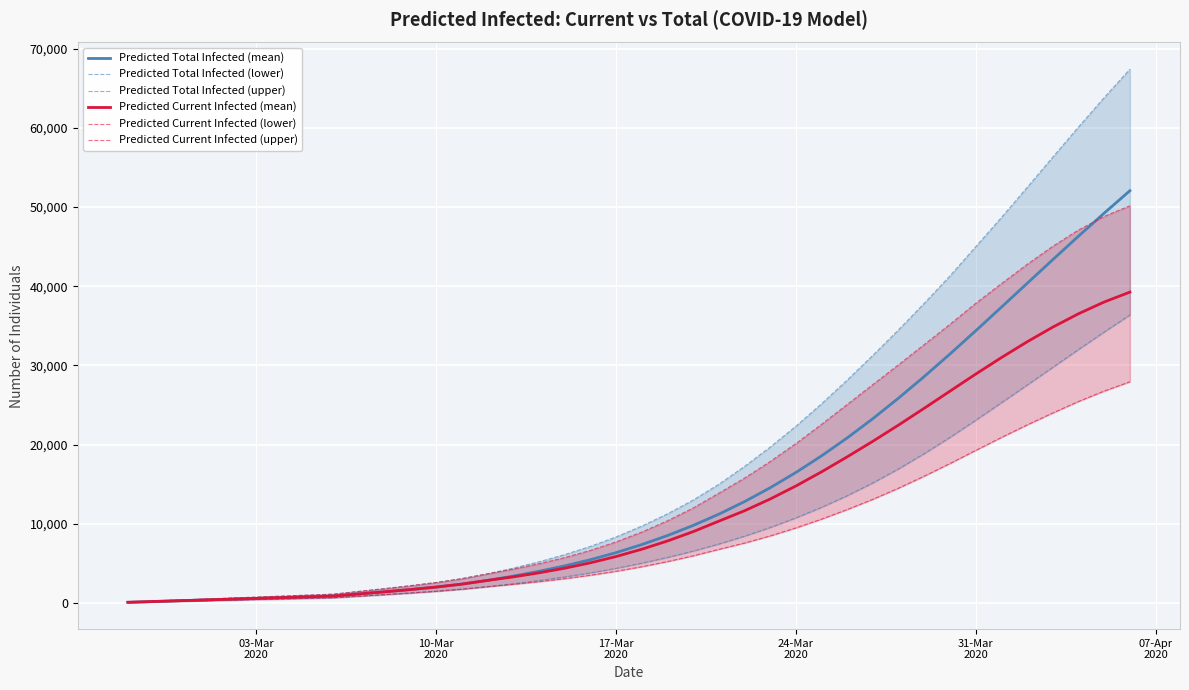

What is the highest value of the Predicted Total Infected (mean) series?

52070